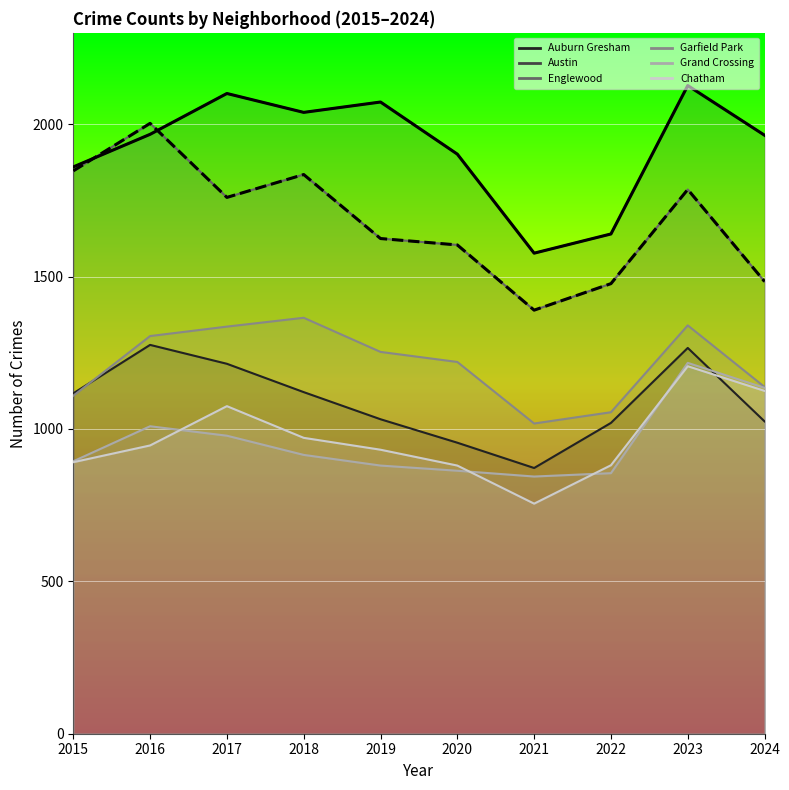

What value does the Englewood (main) series have at 2019, to the nearest 50?

1600